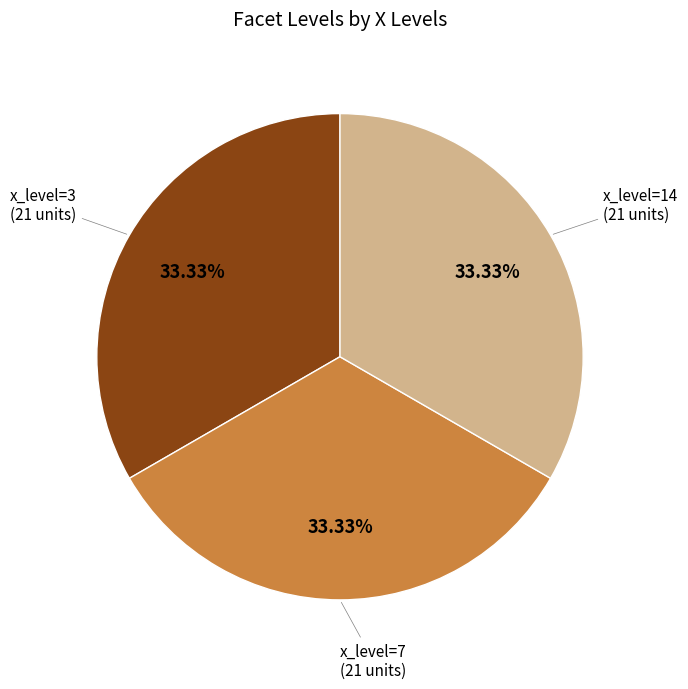

Is there a majority slice in this chart?

No